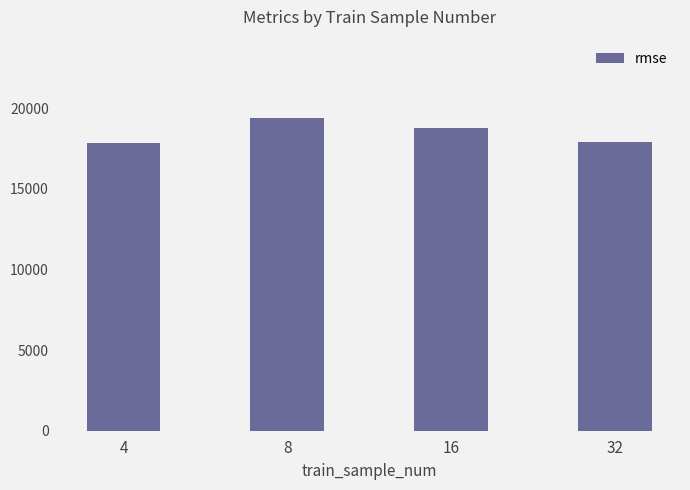

Read the value at 4.

17818.1